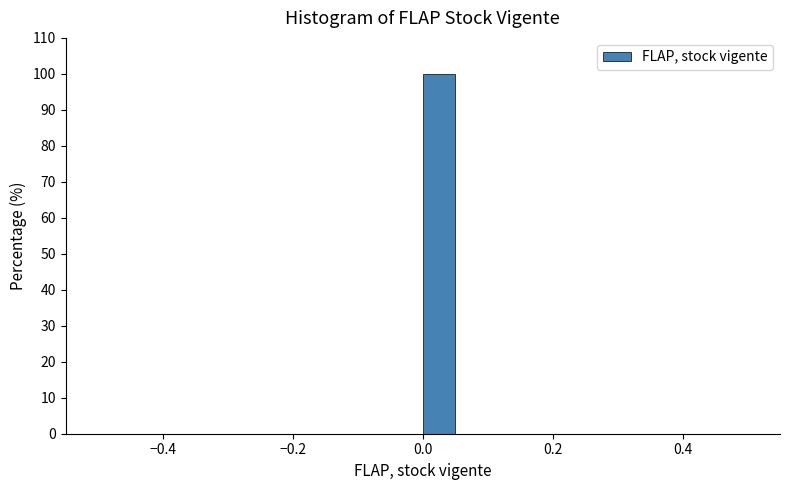

Around what value on the x-axis is the tallest bar? Give the approximate position of its centre, as read against the axis.

0.02